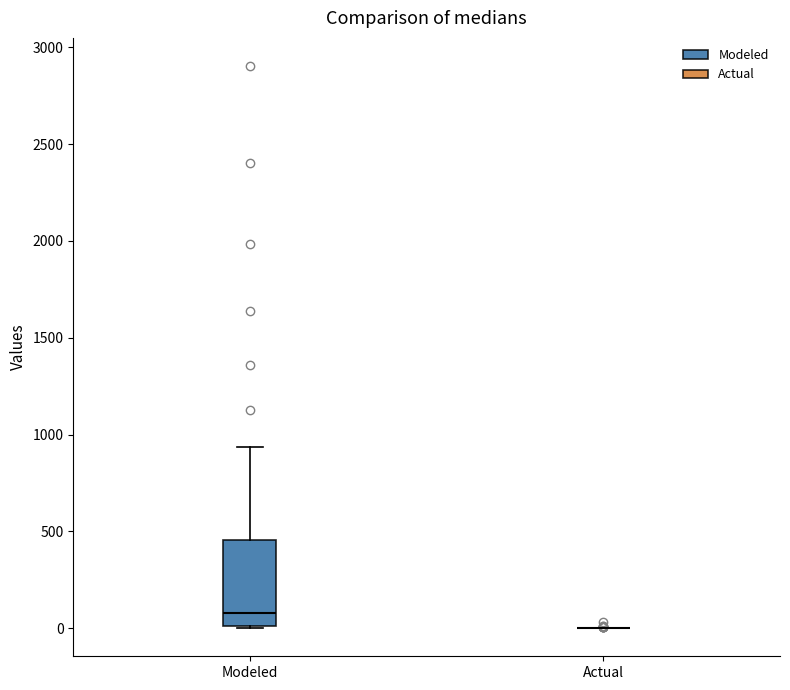

Where does the median line of the box for Modeled sit on the y-axis? The values are not printed on the chart, so give them approximately, as read against the axis.

100